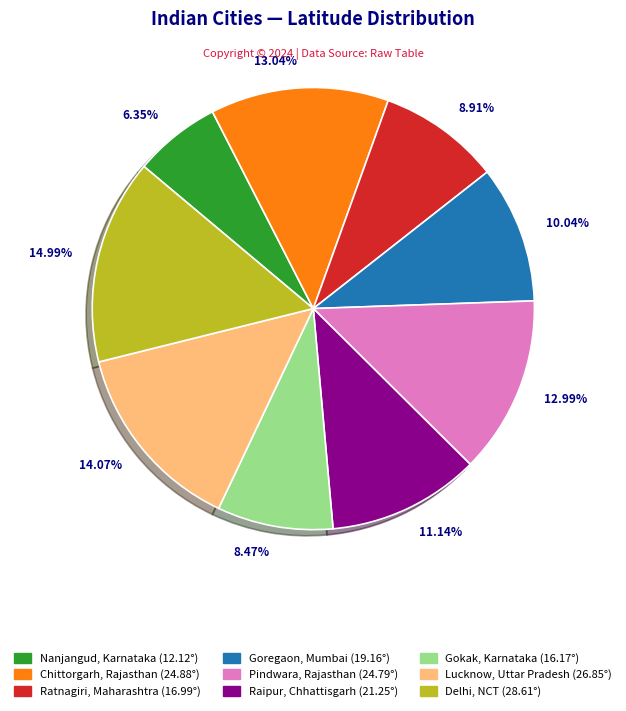

Does any single category account for the majority?

No